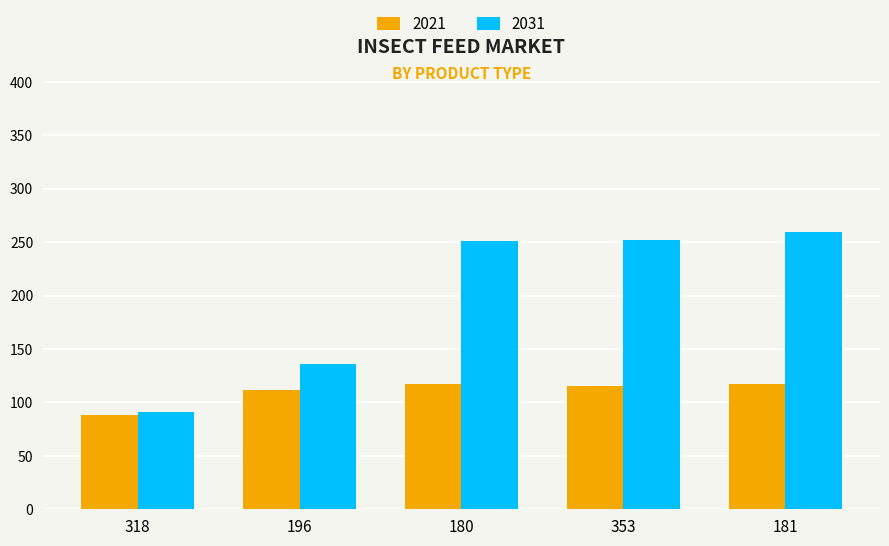

What are all the series names shown in the legend?

2021, 2031